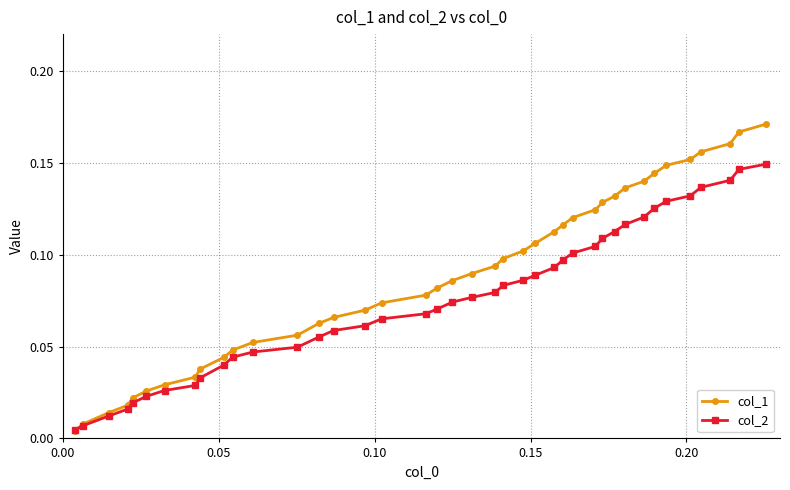

List the series in order of their overall mean, lowest first.

col_2, col_1